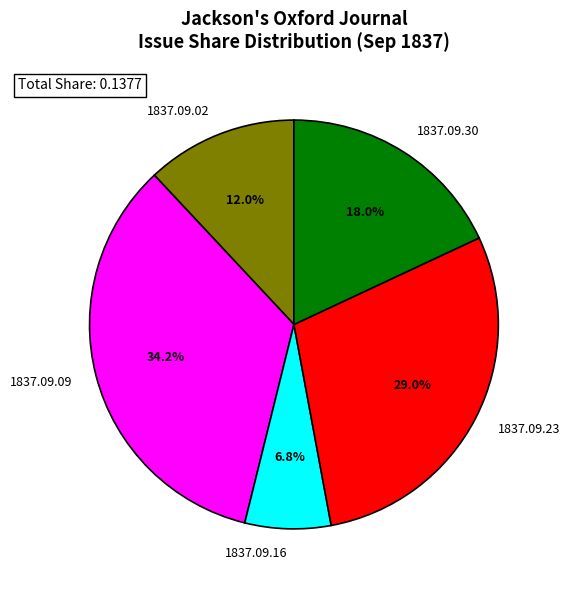

Rank the categories by value from highest to lowest.

1837.09.09, 1837.09.23, 1837.09.30, 1837.09.02, 1837.09.16